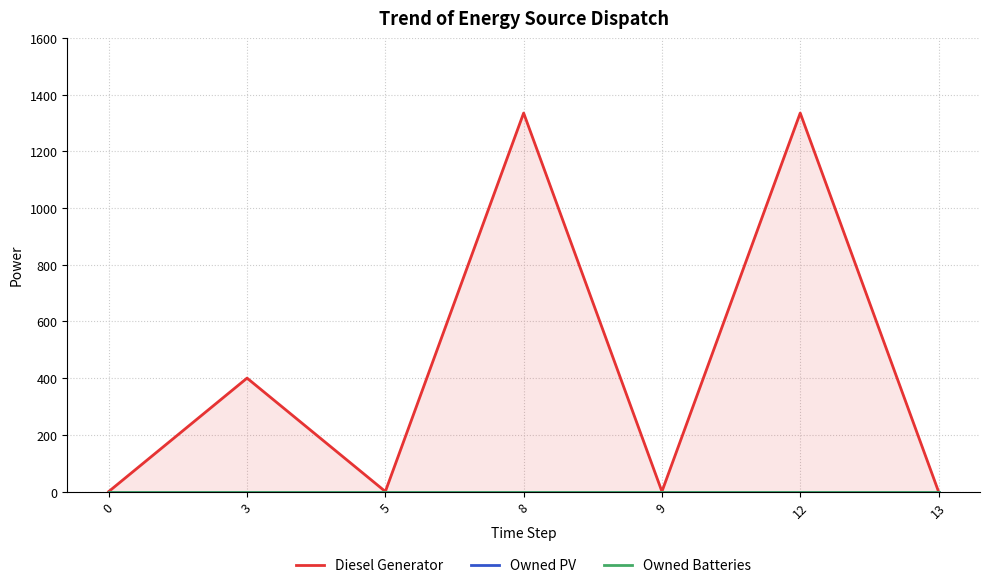

Does the chart display data point markers on the line(s)?

No